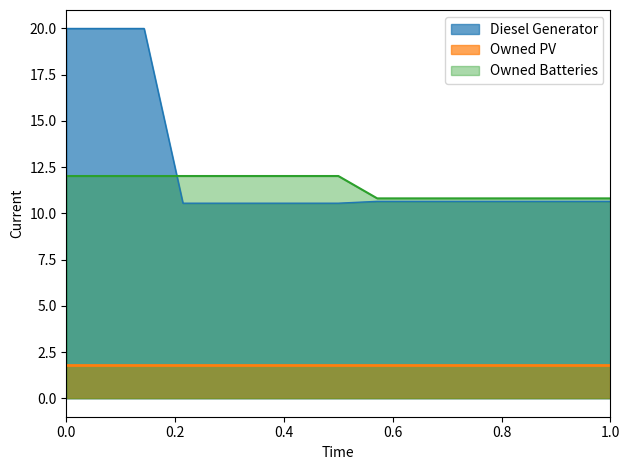

Which series has the largest total across all categories?

Diesel Generator